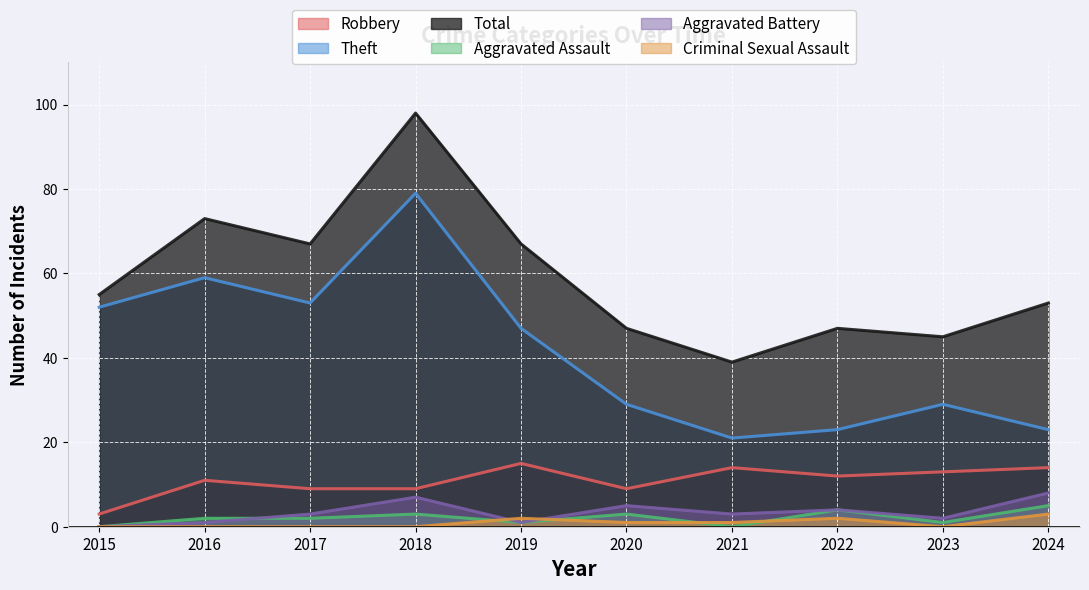

What is the difference between the maximum and minimum values in the Aggravated Assault series?

5